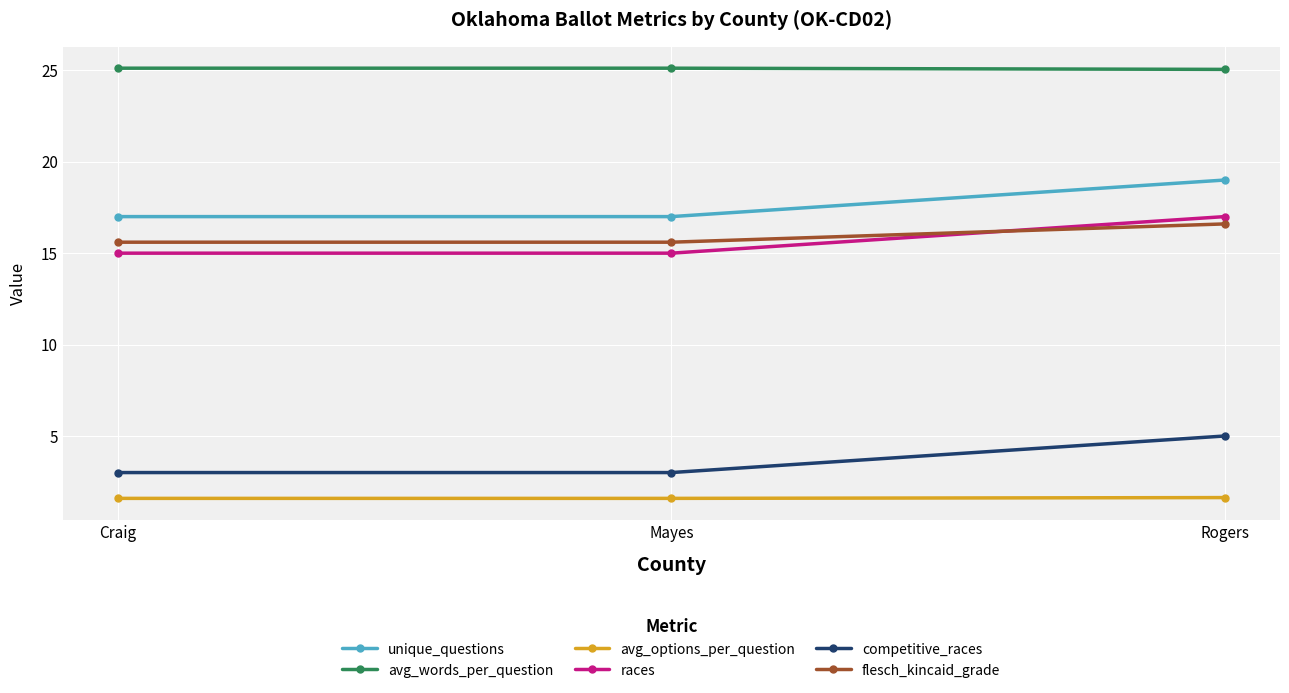

What is the sum of the avg_words_per_question values at Mayes and Craig?

50.2